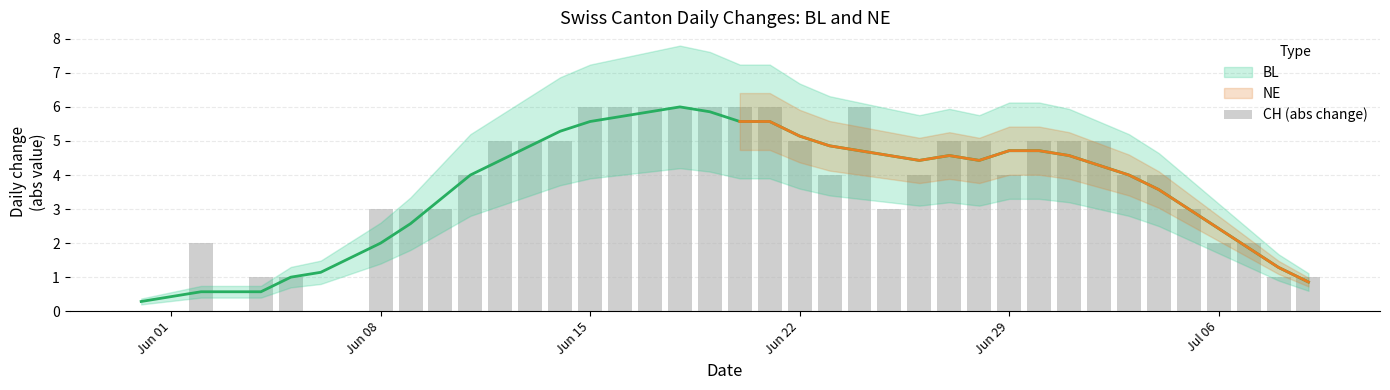

At which category does the chart reach its minimum across all series?

Jun 01